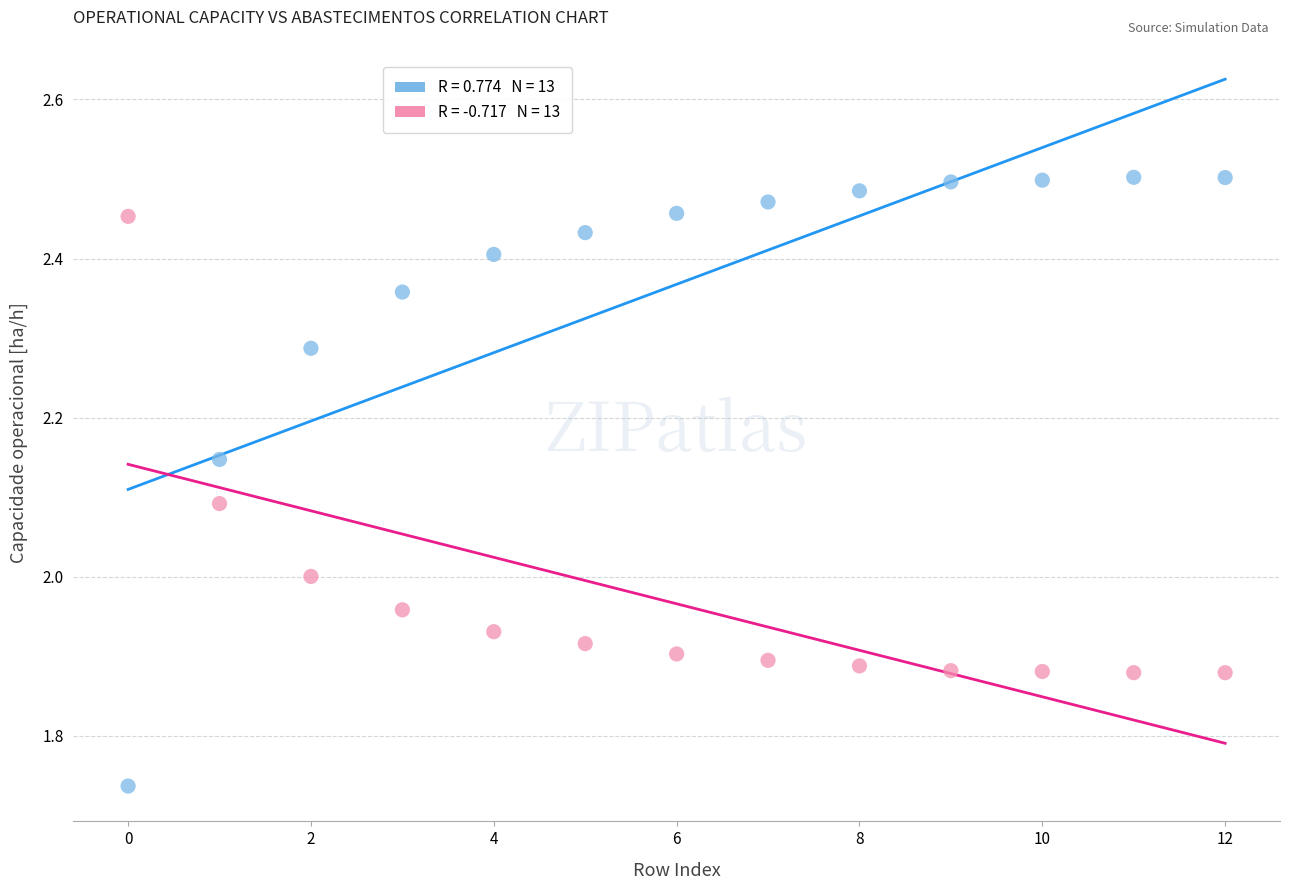

Across all data points, what is the range of Y values (max minus min)?

0.8